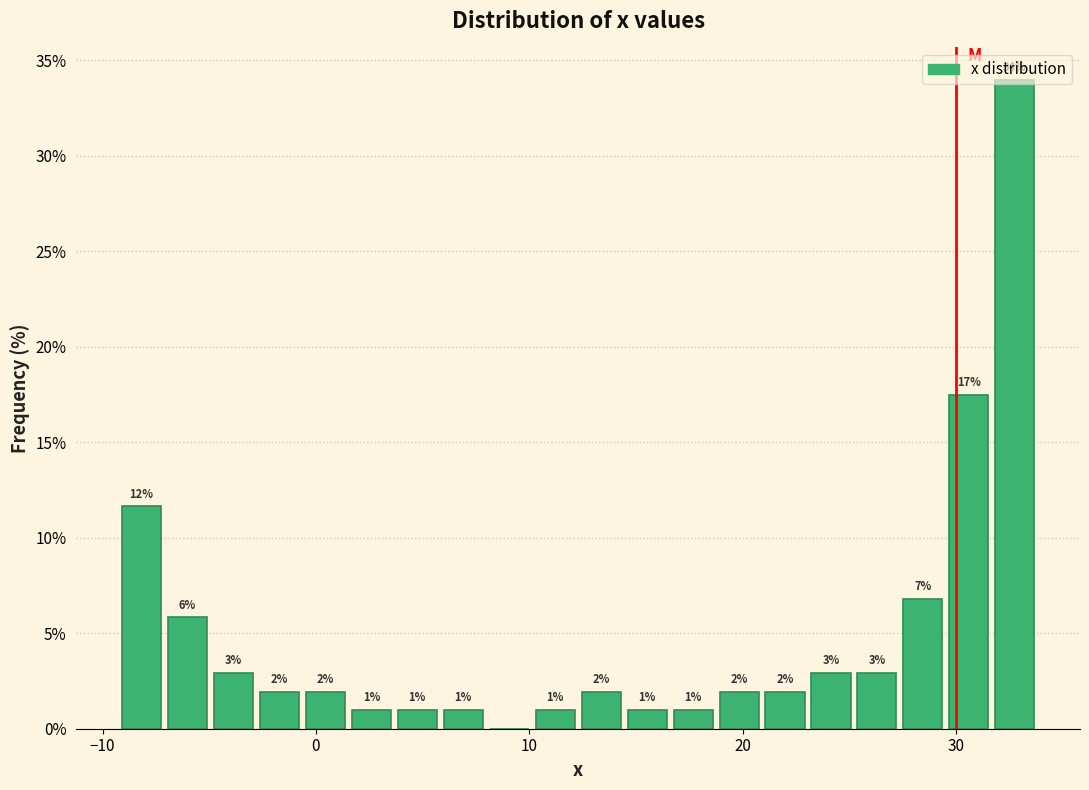

Read against the x-axis, roughly where is the centre of the tallest bar?

33